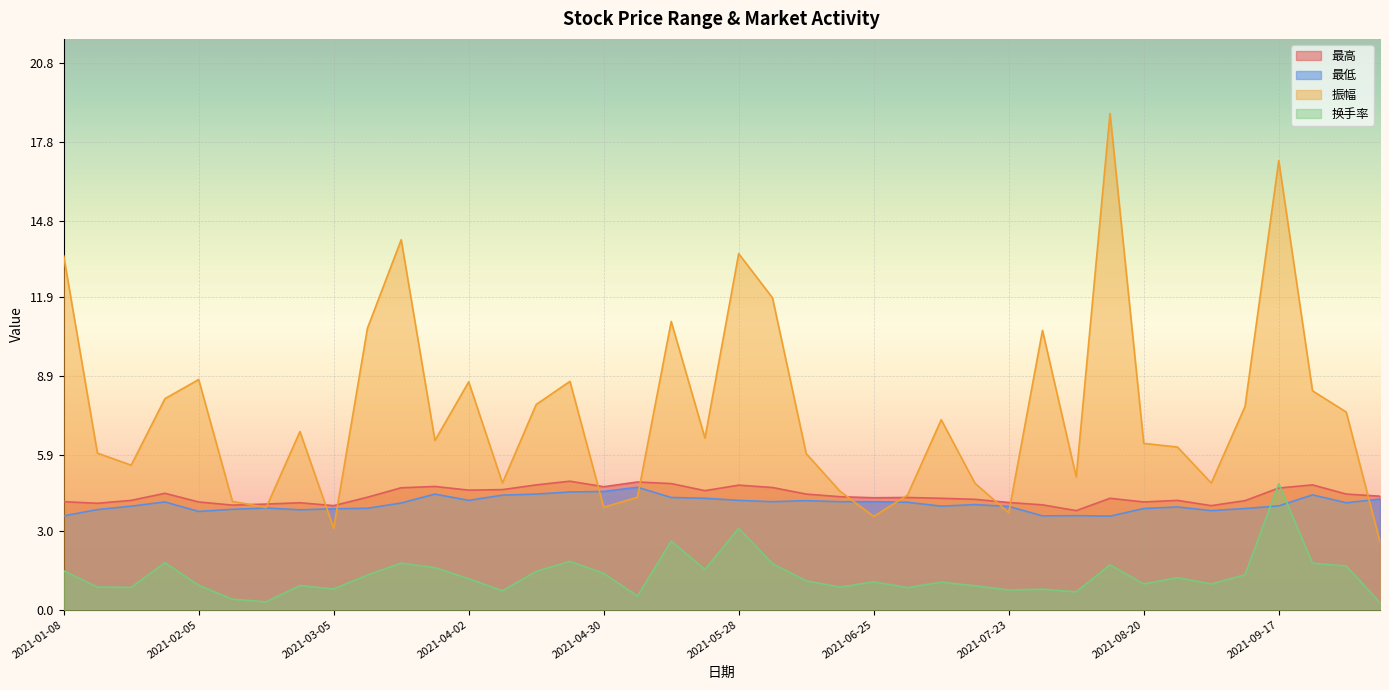

True or false: 最高 and 换手率 cross at least once.

True